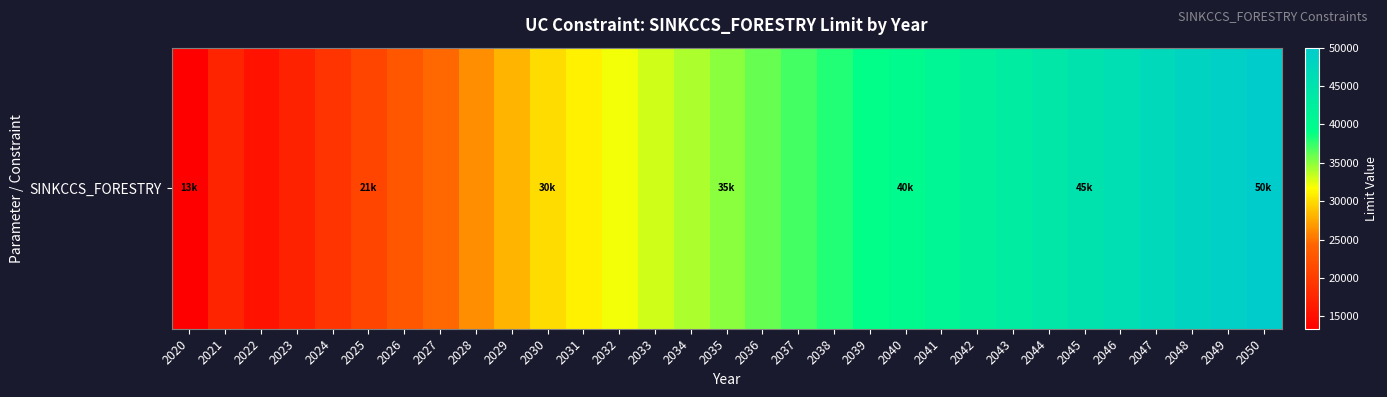

What is the greatest value displayed?

50000.0